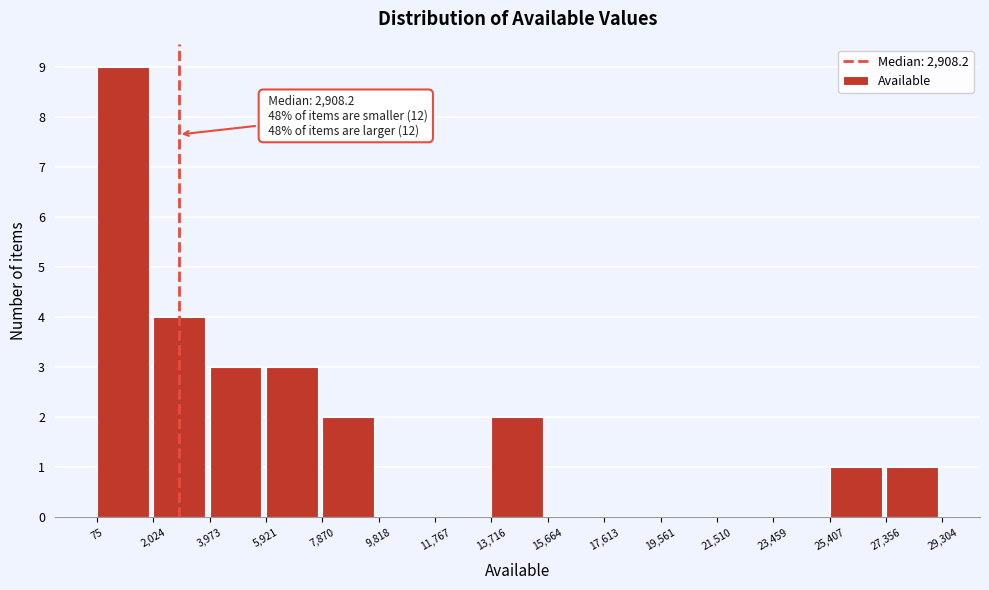

Over which range of the x-axis is the bar tallest?

75 to 2,024